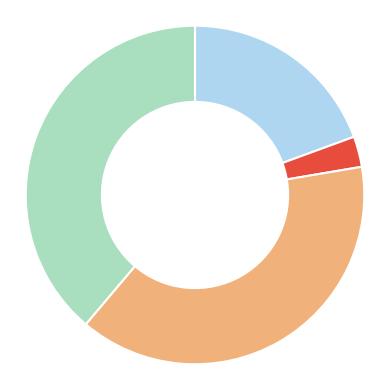

Does any single category account for the majority?

No